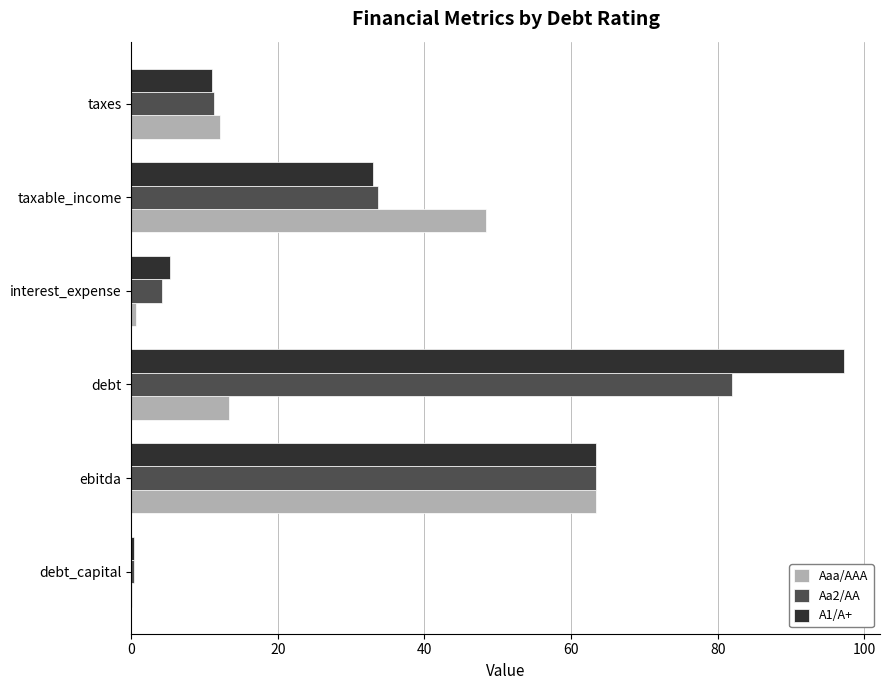

What is the approximate value of Aaa/AAA at taxable_income?

48.4